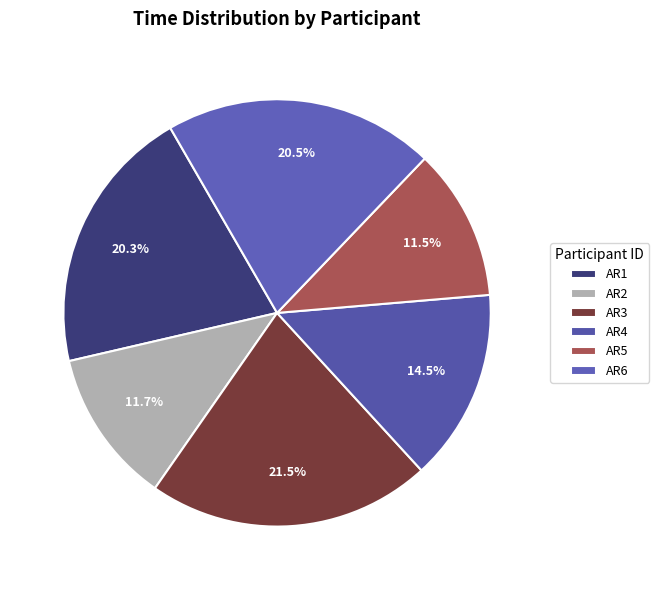

The AR6 slice represents 20% of the pie. True or false?

True